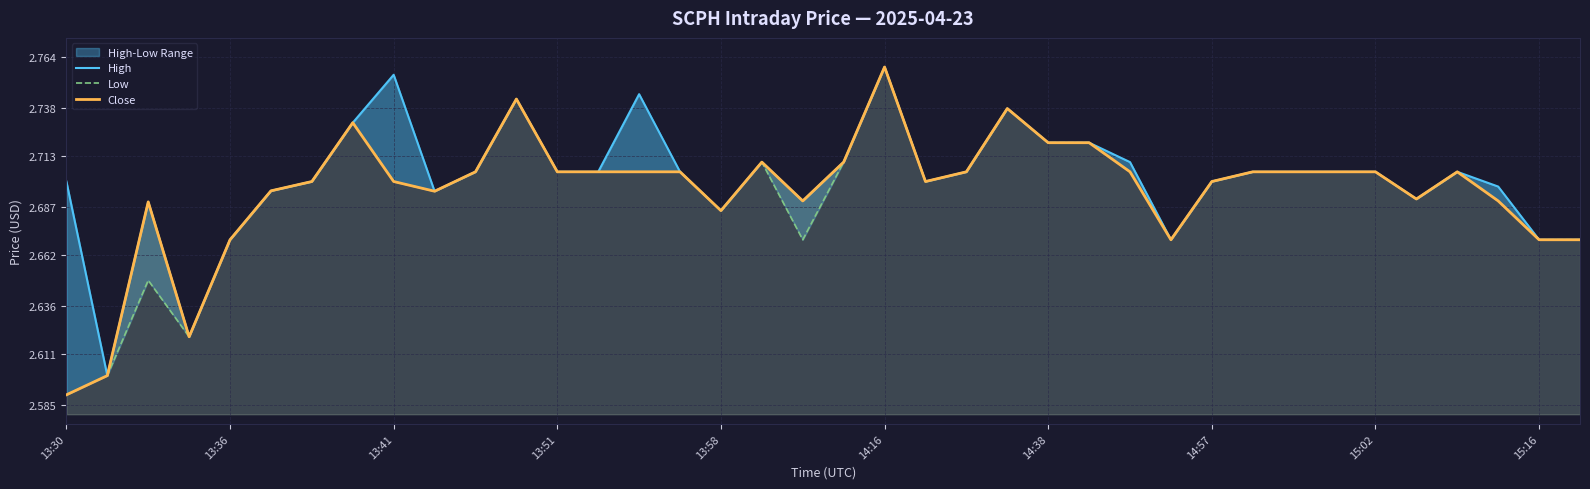

What is the sum of all High values?

102.6